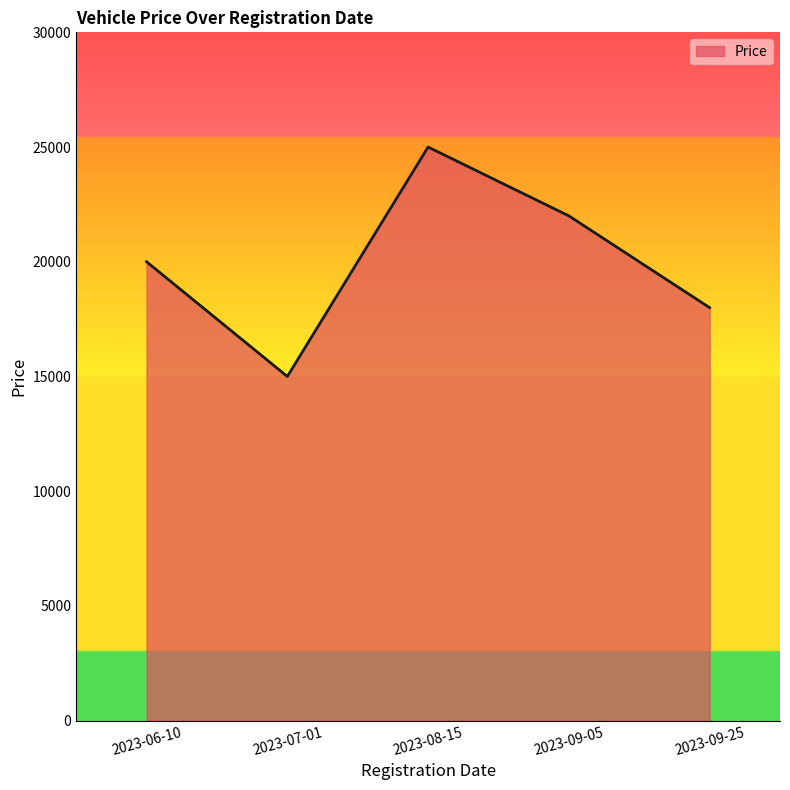

What is the difference between the values at 2023-07-01 and 2023-09-25?

3000